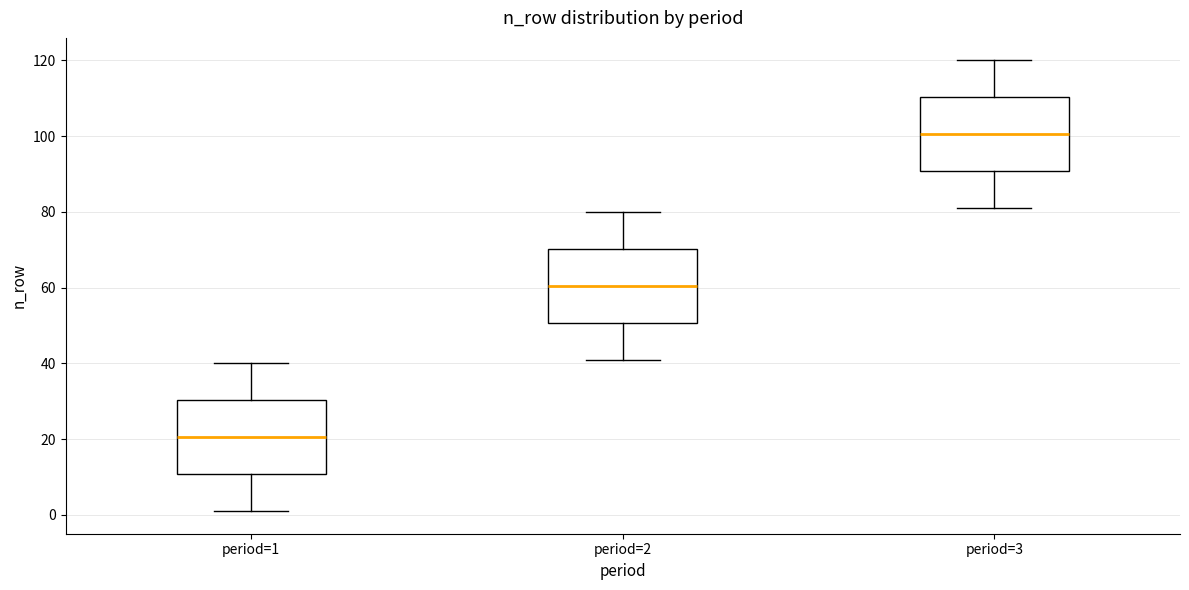

Where does the lower whisker of the box for period=3 end on the y-axis? The values are not printed on the chart, so give them approximately, as read against the axis.

82